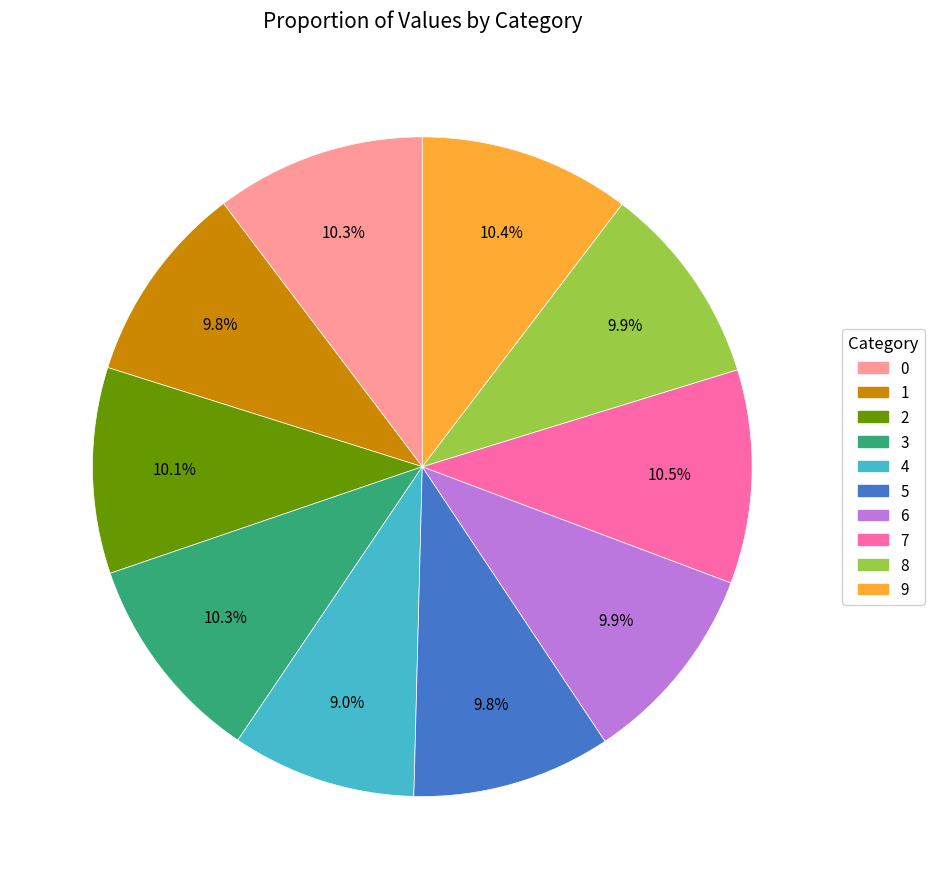

Approximately how many times larger is the value at 4 compared to 1?

0.9